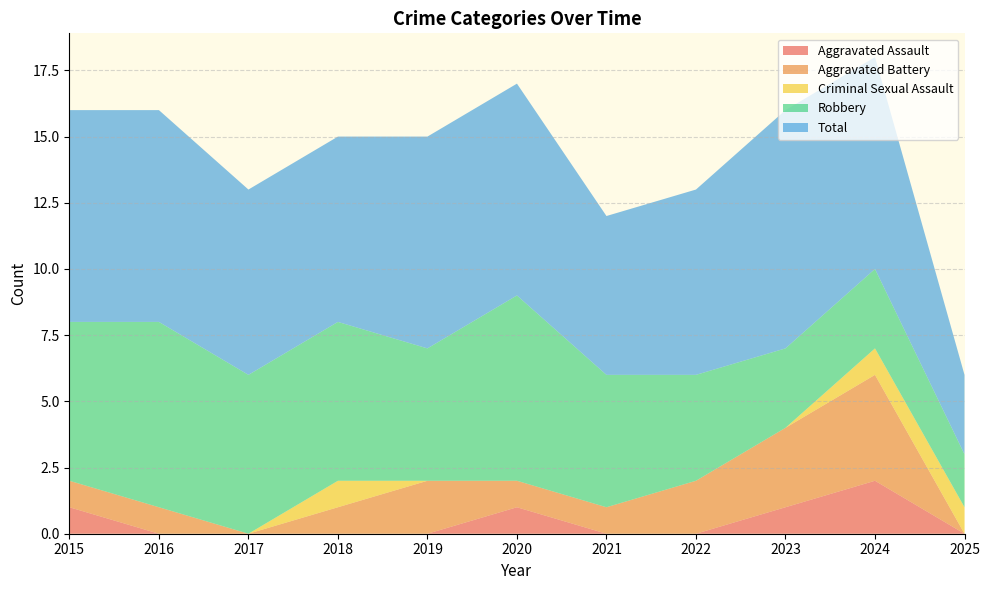

The Aggravated Assault series shows 1 at 2023. True or false?

True